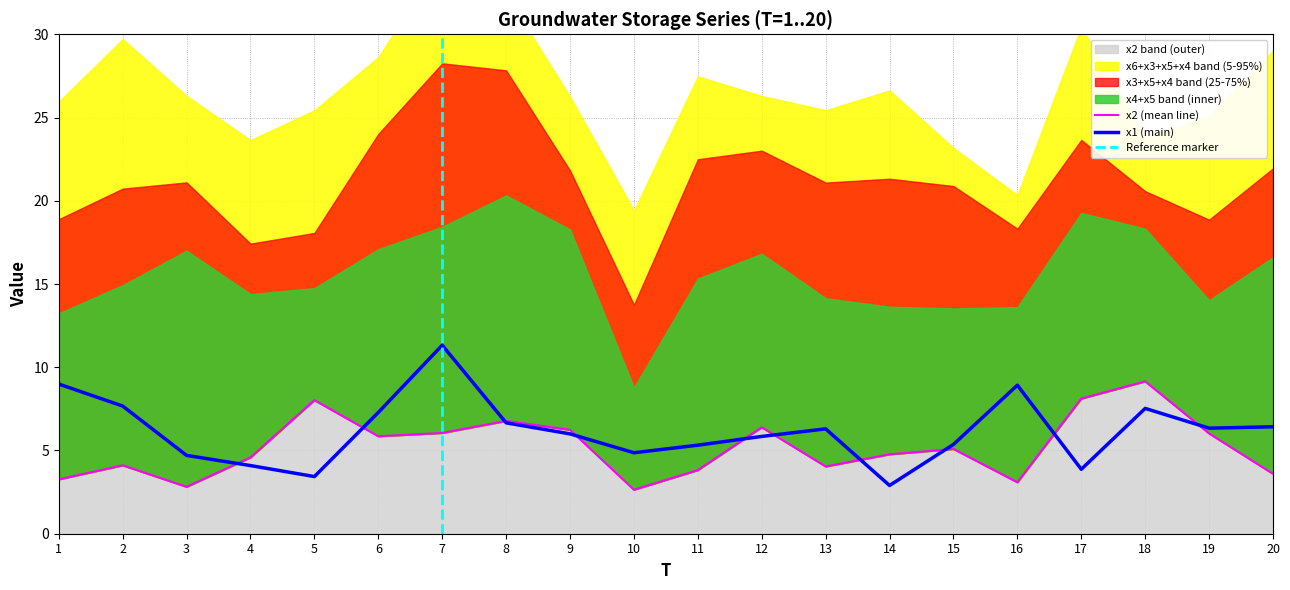

Which series has the largest total across all categories?

x1